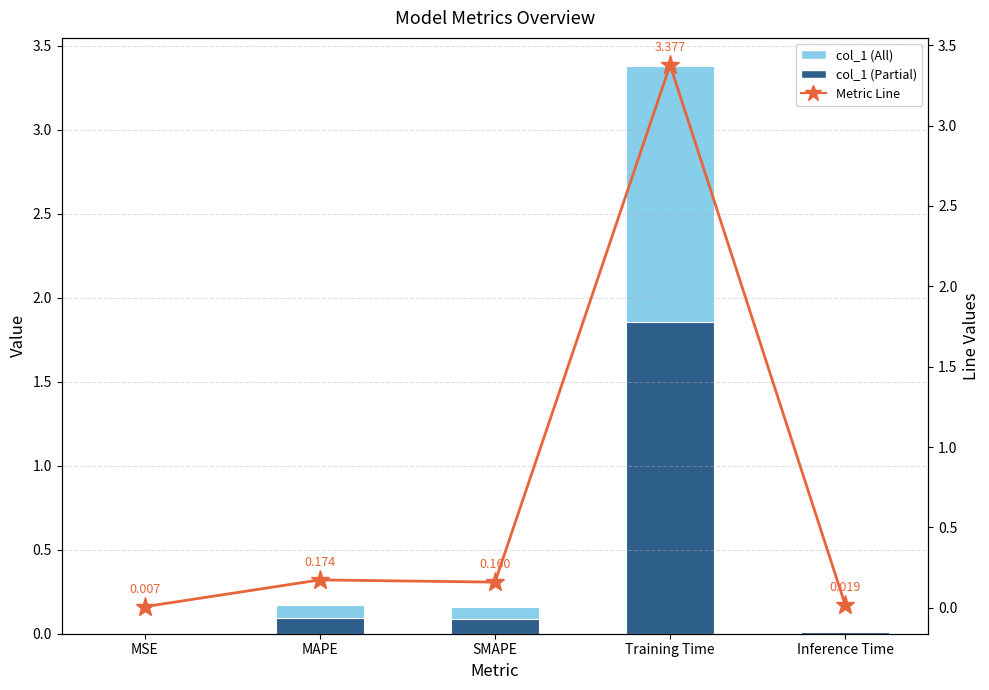

Reading left to right, transcribe all the data shown in this chart.

col_1: 0.0	0.2	0.2	3.4	0.0
Metric Line: 0.0	0.2	0.2	3.4	0.0